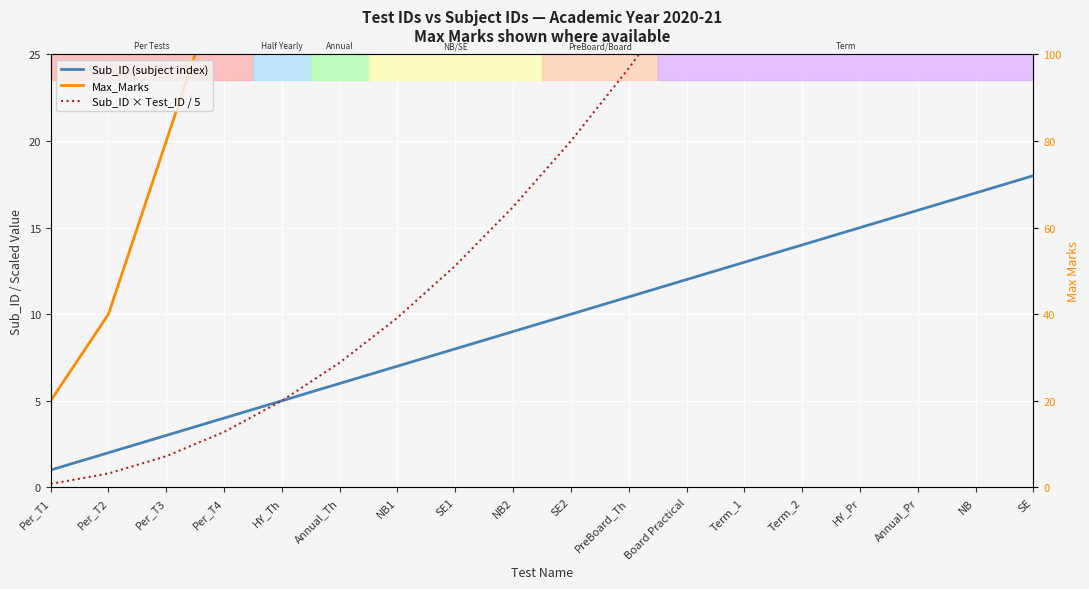

List the labels in order of value, largest first.

SE, NB, Annual_Pr, HY_Pr, Term_2, Term_1, Board Practical, PreBoard_Th, SE2, NB2, SE1, NB1, Annual_Th, HY_Th, Per_T4, Per_T3, Per_T2, Per_T1